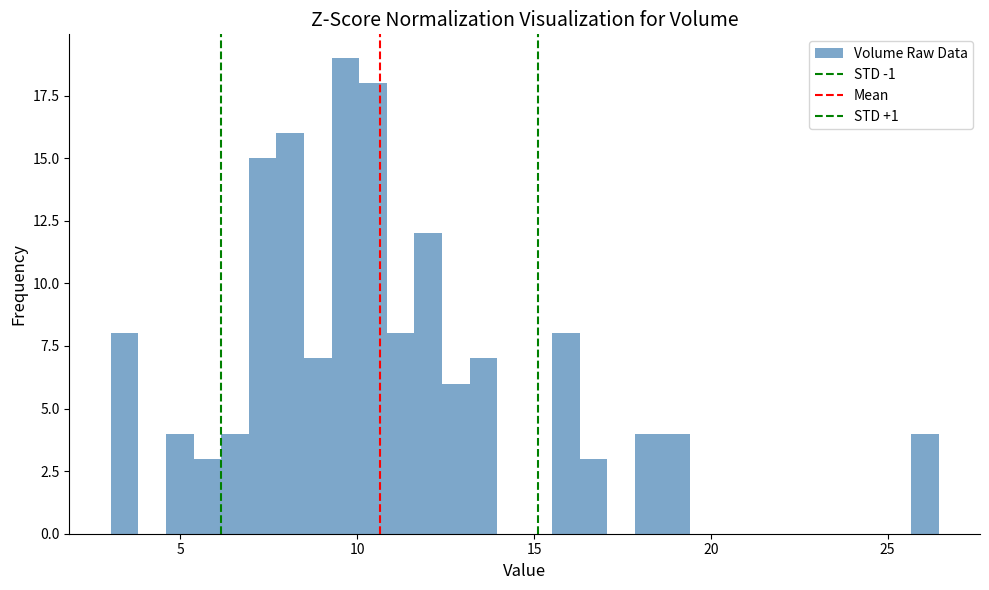

Around what value on the x-axis is the tallest bar? Give the approximate position of its centre, as read against the axis.

9.5